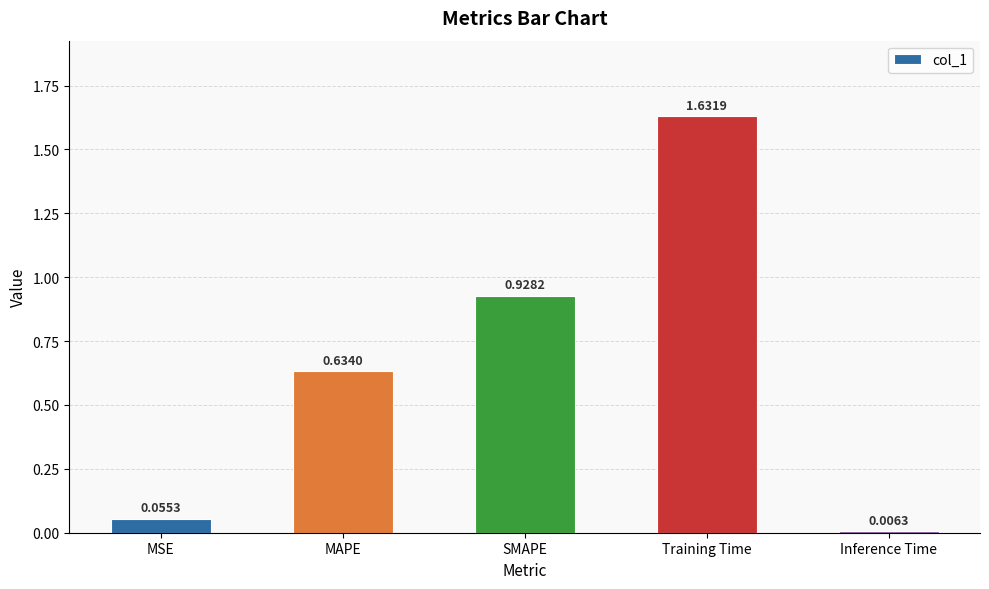

Which label corresponds to the smallest value in the chart?

Inference Time